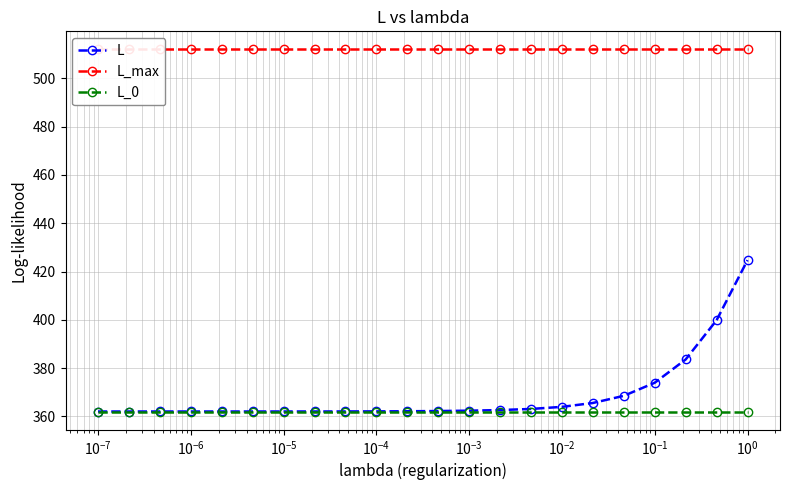

True or false: L and L_max intersect in this chart.

False